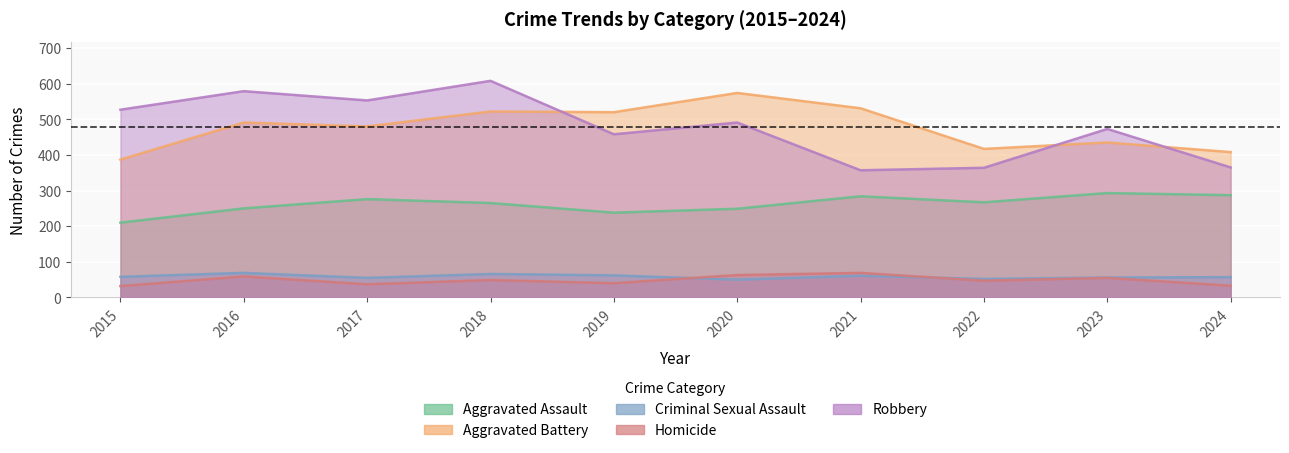

At 2016, list the series in order from largest to smallest.

Robbery, Aggravated Battery, Aggravated Assault, Criminal Sexual Assault, Homicide